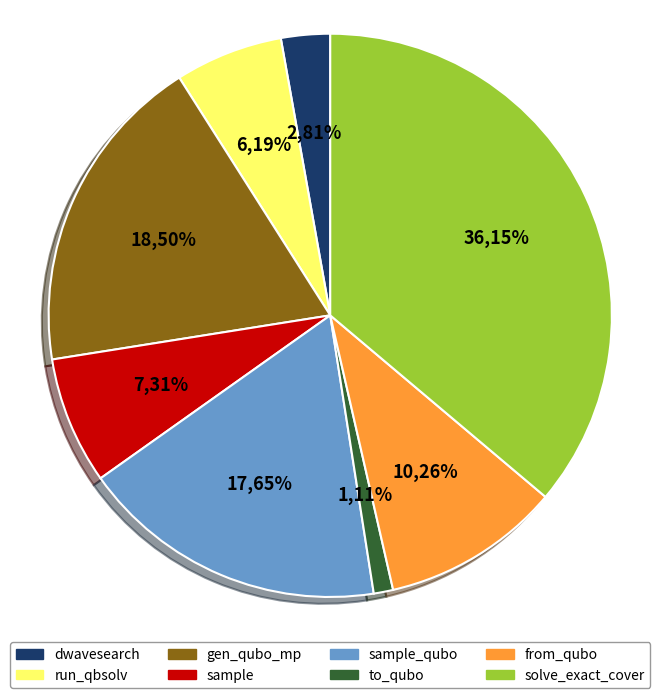

The sample_qubo slice represents 18% of the pie. True or false?

True